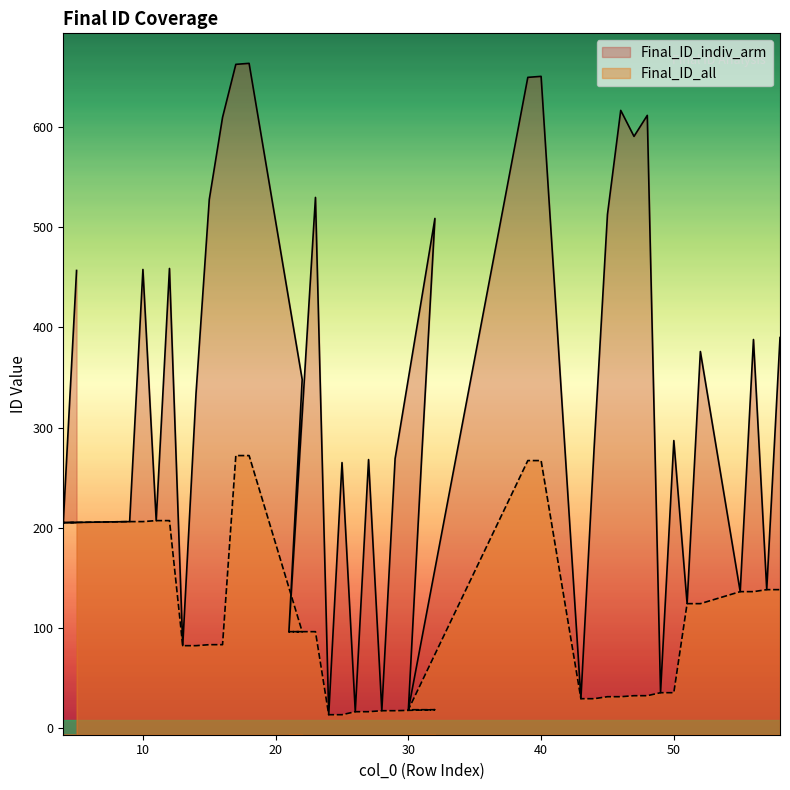

Which category has the highest value in the Final_ID_all series?

17